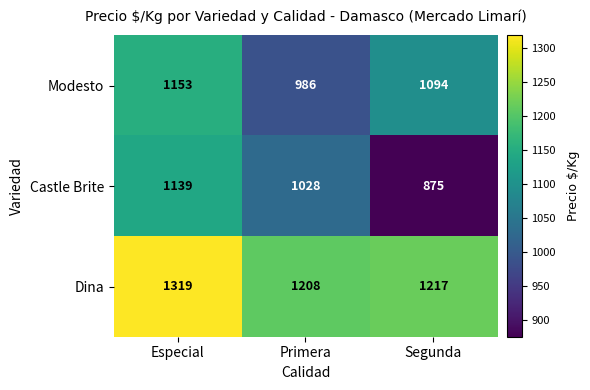

What value does the Castle Brite series have at Primera, to the nearest 5?

1030